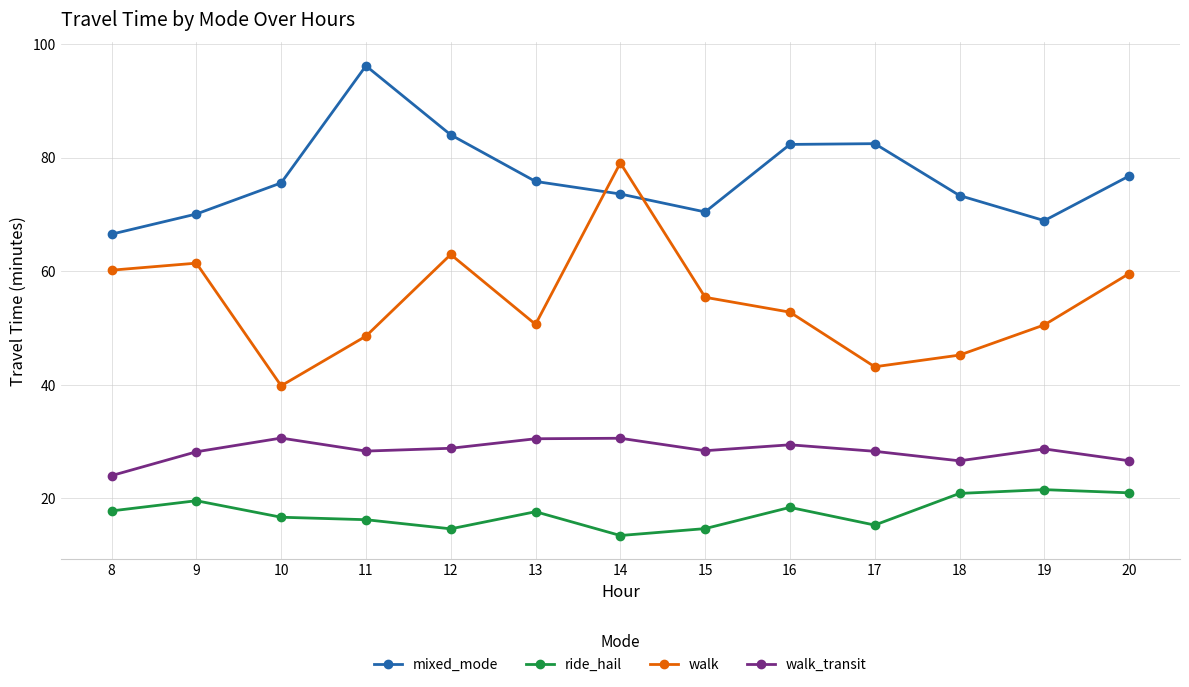

What is the approximate value of walk at 8?

60.2